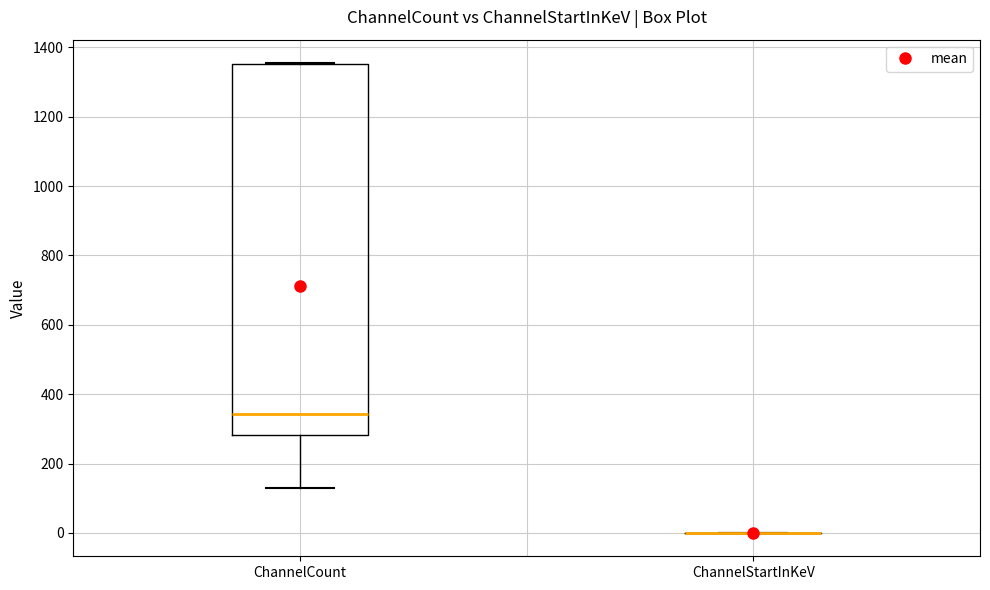

Reading left to right, transcribe this box plot: for each box, give where its median line is, the range the box spans, and where its two whiskers end, as read against the y-axis. The values are not printed on the chart, so give them approximately, as read against the axis.

ChannelCount: median 340, box 280 to 1360, whiskers 140 to 1360
ChannelStartInKeV: box collapsed to a line at 0, whiskers 0 to 0